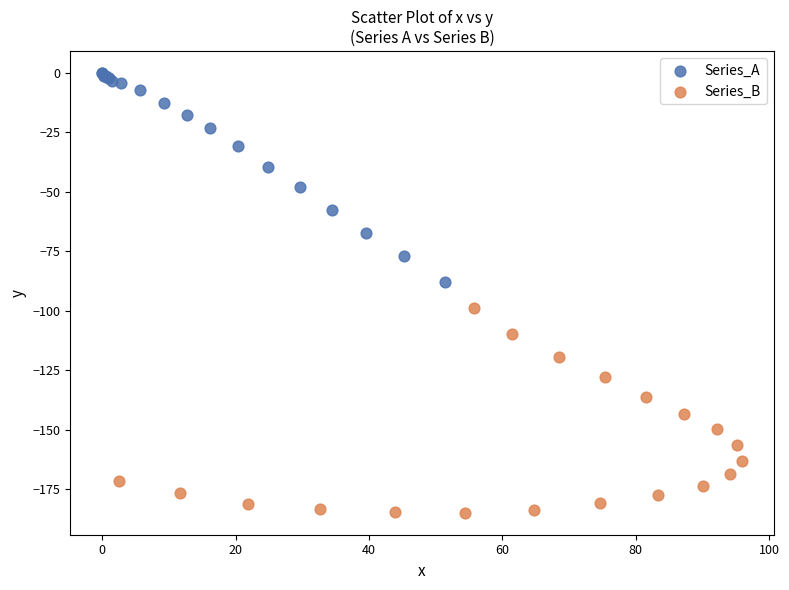

Which series reaches the minimum Y coordinate?

Series_B